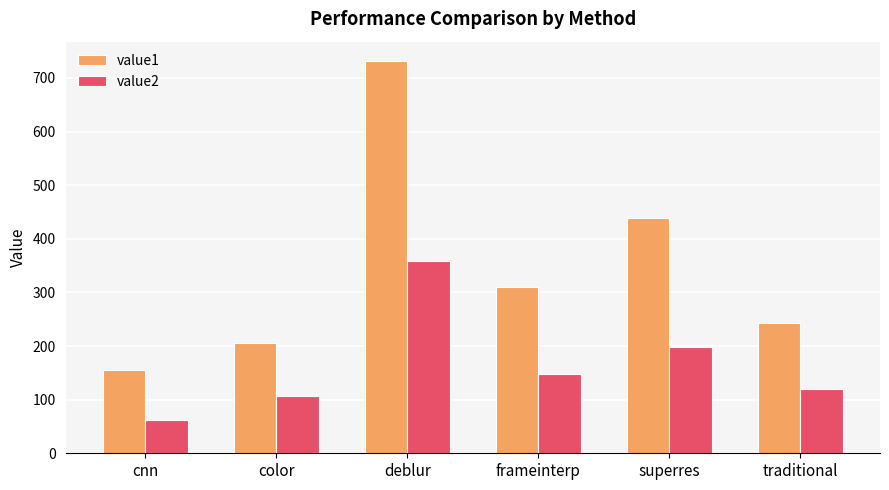

Is the value of value2 at traditional greater than the value of value1 at traditional?

No